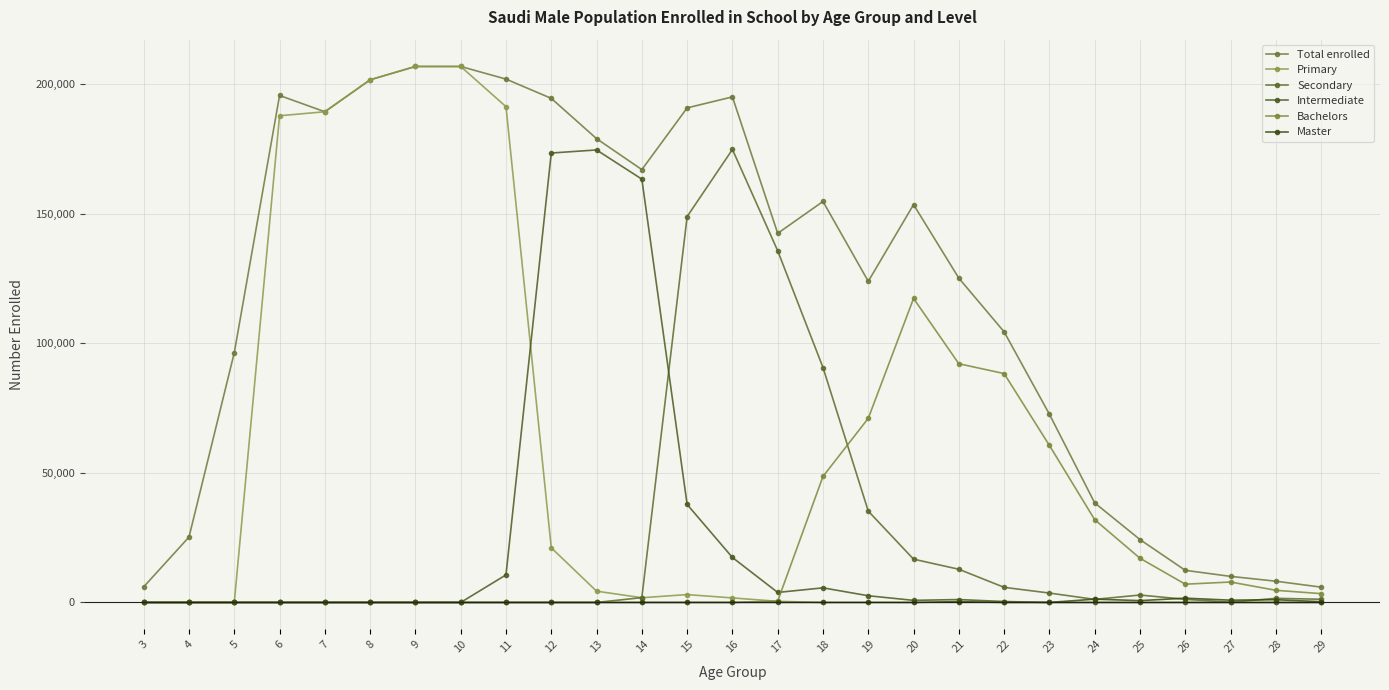

Which series has the largest range (max minus min)?

Primary